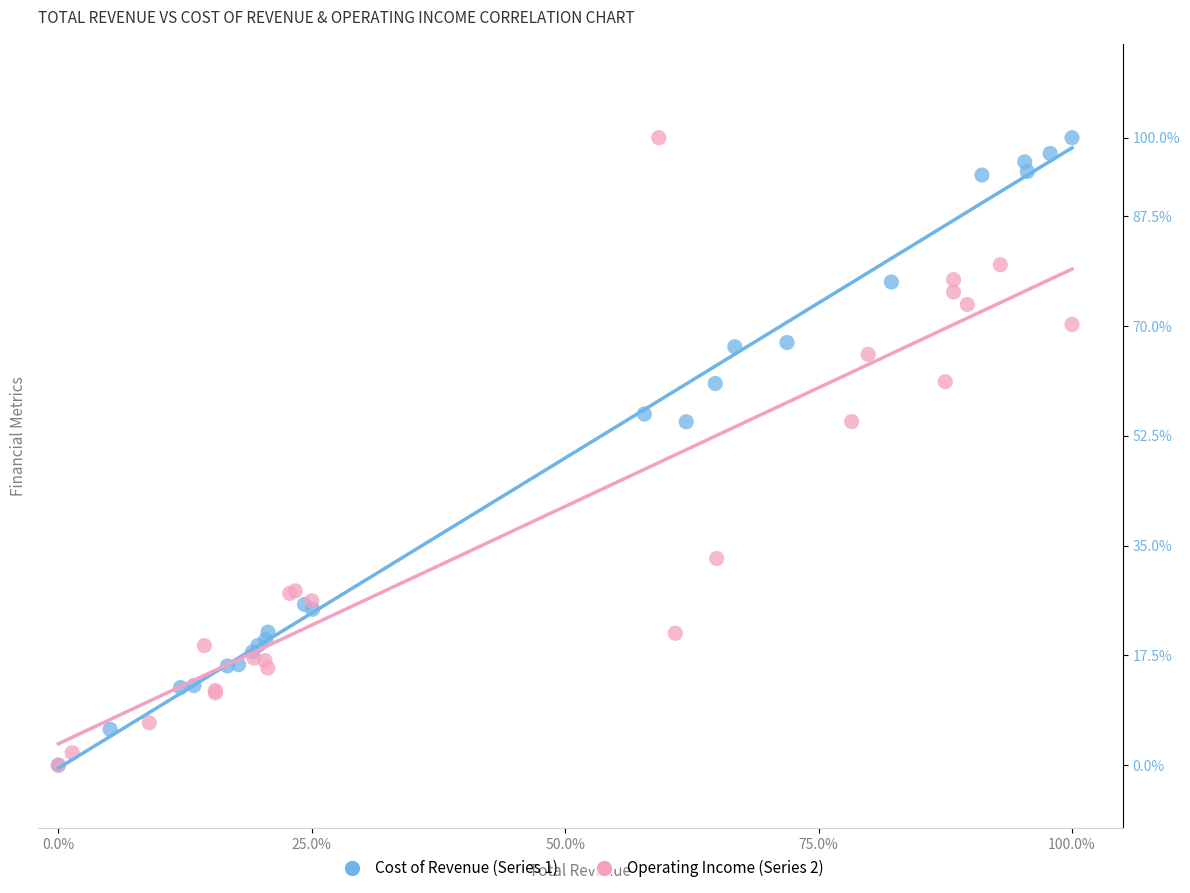

What are all the series names shown in the legend?

Cost of Revenue (Series 1), Operating Income (Series 2)